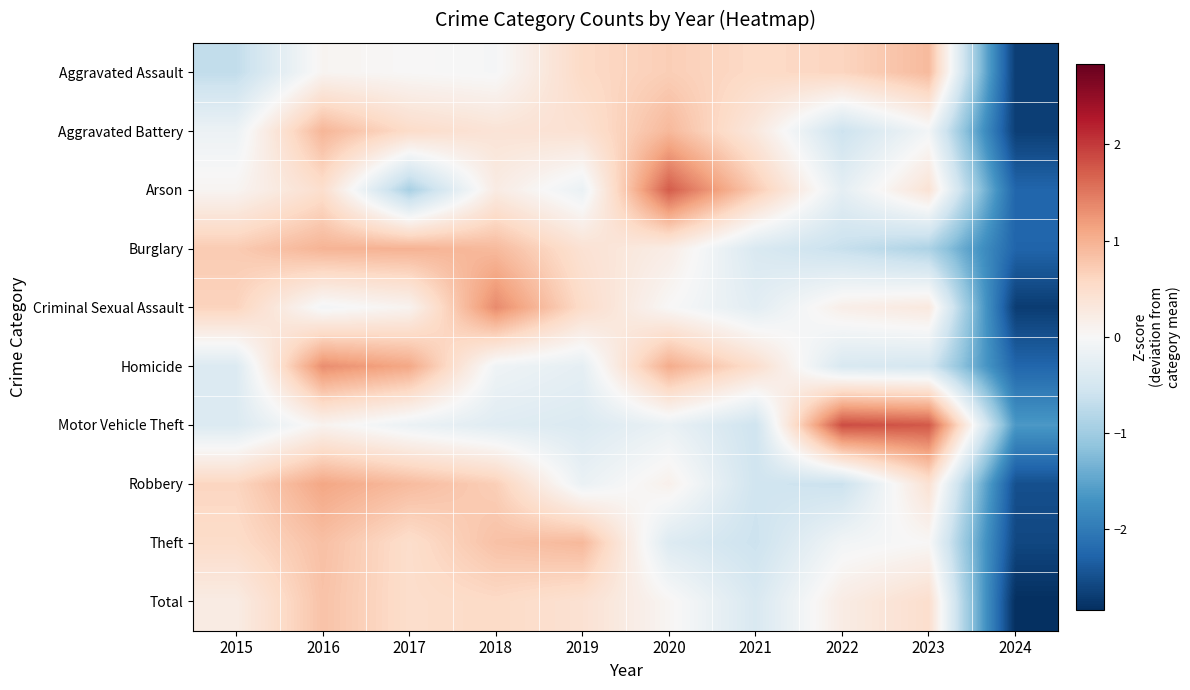

Reading right to left, what are all the values shown in this chart?

Aggravated Assault: 2024=-2.7	2023=0.9	2022=0.6	2021=0.6	2020=0.7	2019=0.6	2018=-0.0	2017=0.0	2016=0.1	2015=-0.7
Aggravated Battery: 2024=-2.7	2023=-0.1	2022=-0.6	2021=0.3	2020=0.9	2019=0.4	2018=0.4	2017=0.5	2016=1.0	2015=-0.2
Arson: 2024=-2.3	2023=0.4	2022=-0.3	2021=0.7	2020=1.7	2019=-0.2	2018=0.2	2017=-0.9	2016=0.5	2015=0.1
Burglary: 2024=-2.3	2023=-0.9	2022=-0.6	2021=-0.4	2020=0.2	2019=0.4	2018=0.9	2017=1.0	2016=1.0	2015=0.7
Criminal Sexual Assault: 2024=-2.7	2023=0.3	2022=0.2	2021=-0.3	2020=0.0	2019=0.5	2018=1.3	2017=0.1	2016=-0.1	2015=0.6
Homicide: 2024=-2.3	2023=-0.5	2022=-0.4	2021=0.5	2020=1.0	2019=-0.3	2018=-0.1	2017=1.1	2016=1.3	2015=-0.4
Motor Vehicle Theft: 2024=-1.6	2023=1.8	2022=1.8	2021=-0.6	2020=-0.2	2019=-0.4	2018=-0.3	2017=-0.2	2016=0.1	2015=-0.4
Robbery: 2024=-2.5	2023=0.4	2022=-0.6	2021=-0.6	2020=0.1	2019=-0.2	2018=0.7	2017=0.9	2016=1.1	2015=0.6
Theft: 2024=-2.6	2023=0.0	2022=-0.1	2021=-0.6	2020=-0.4	2019=0.9	2018=0.8	2017=0.5	2016=0.8	2015=0.5
Total: 2024=-2.8	2023=0.5	2022=0.2	2021=-0.4	2020=0.1	2019=0.4	2018=0.6	2017=0.5	2016=0.8	2015=0.2